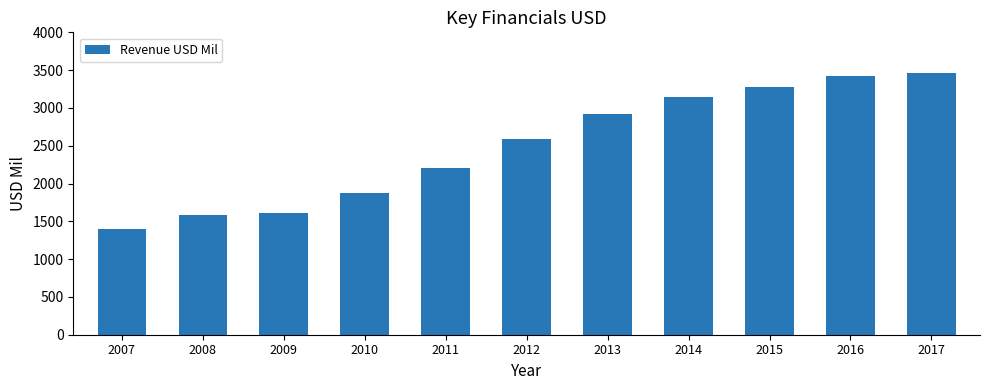

What is the approximate value at 2009, to the nearest 10?

1610